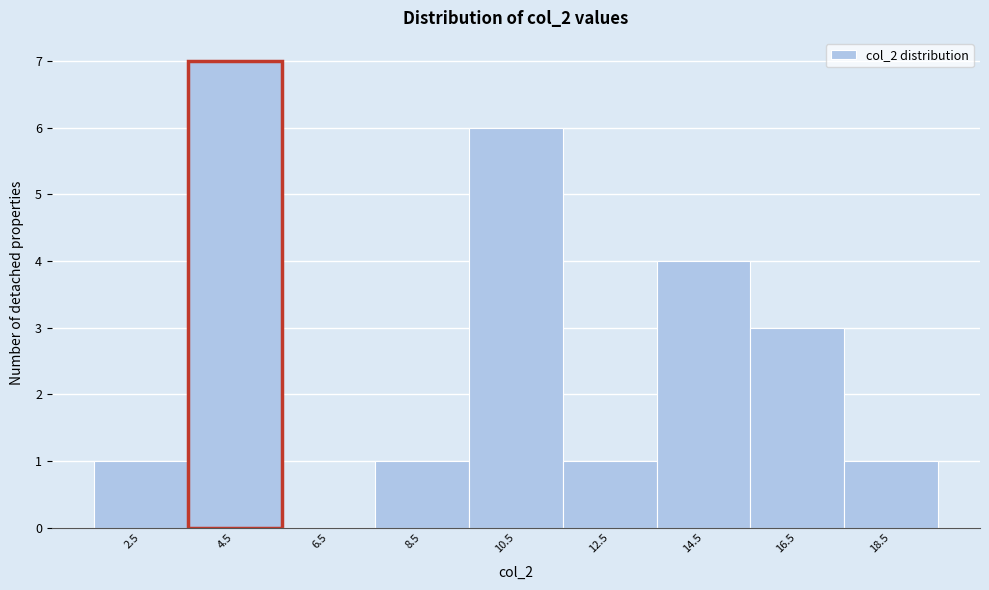

Reading right to left, transcribe all the data shown in this chart.

18.5=1	16.5=3	14.5=4	12.5=1	10.5=6	8.5=1	6.5=0	4.5=7	2.5=1